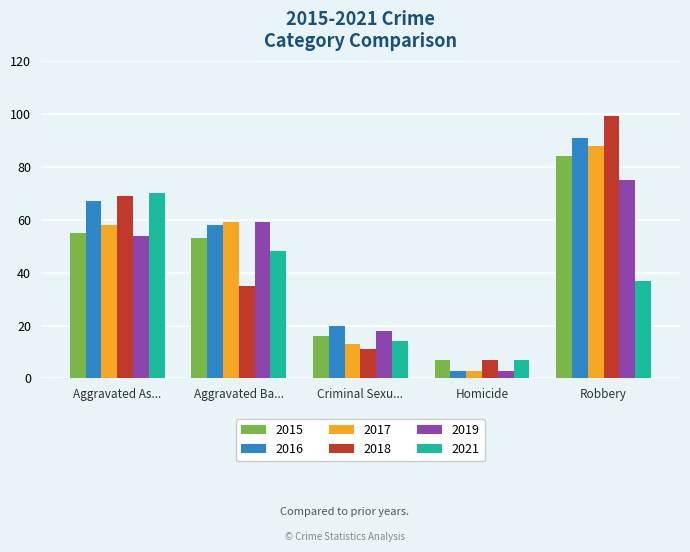

Which series has the largest range (max minus min)?

2018